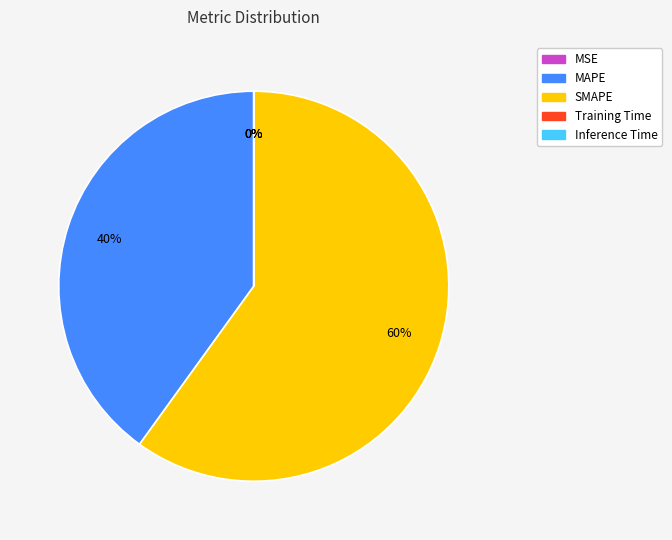

Which slice is the largest?

SMAPE